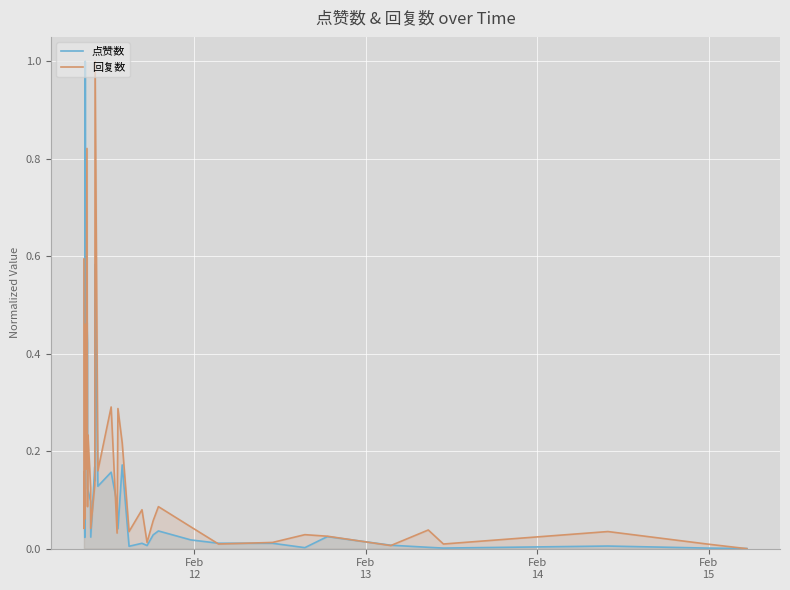

List the series in order of their peak value, highest first.

点赞数, 回复数